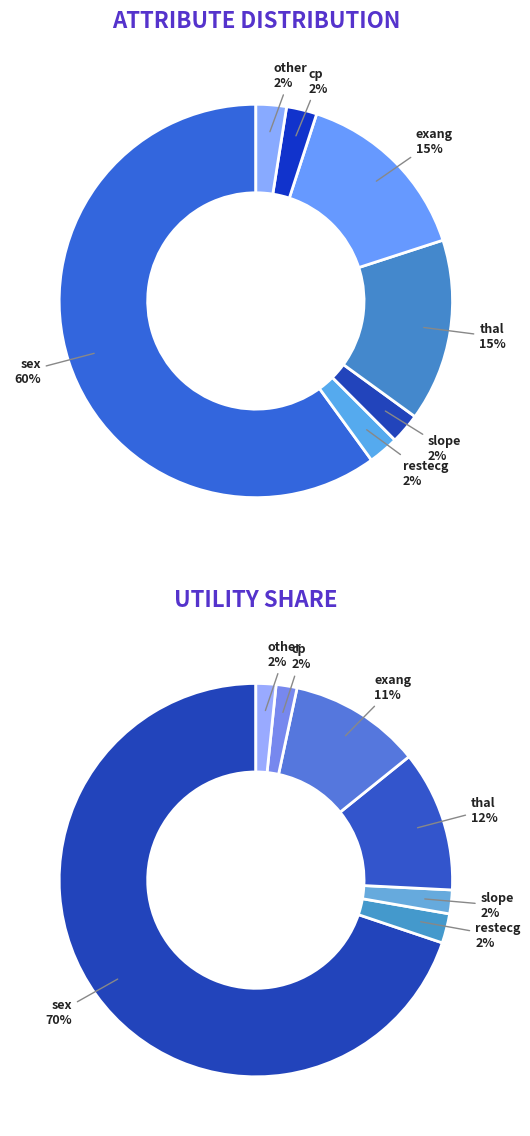

Combined, do restecg and sex account for over 50%?

Yes